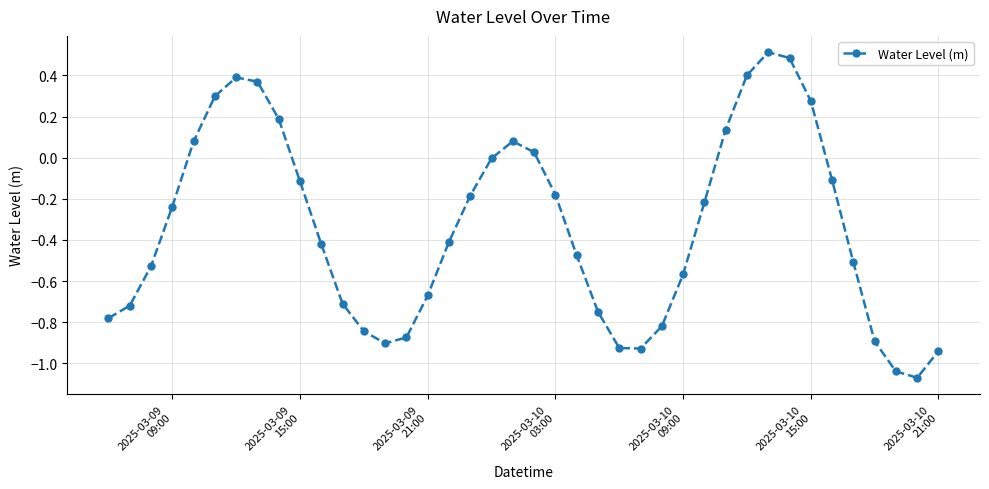

What is the greatest value displayed?

0.5